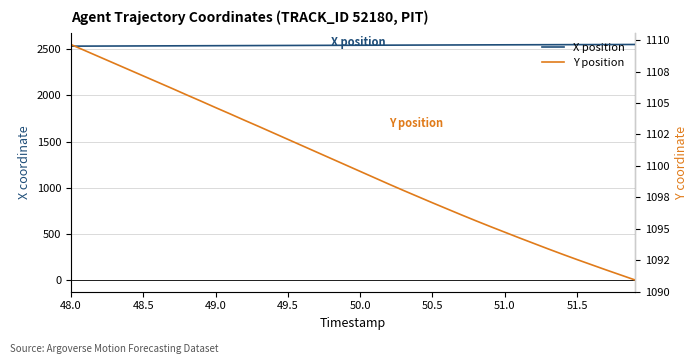

What is the spread (max minus min) of values at 49.5?

1426.9